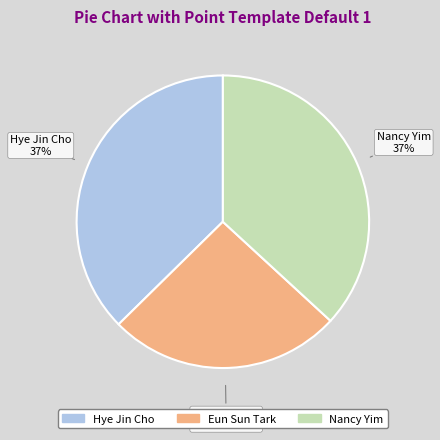

To the nearest percent, what percentage of the pie is Eun Sun Tark?

26%